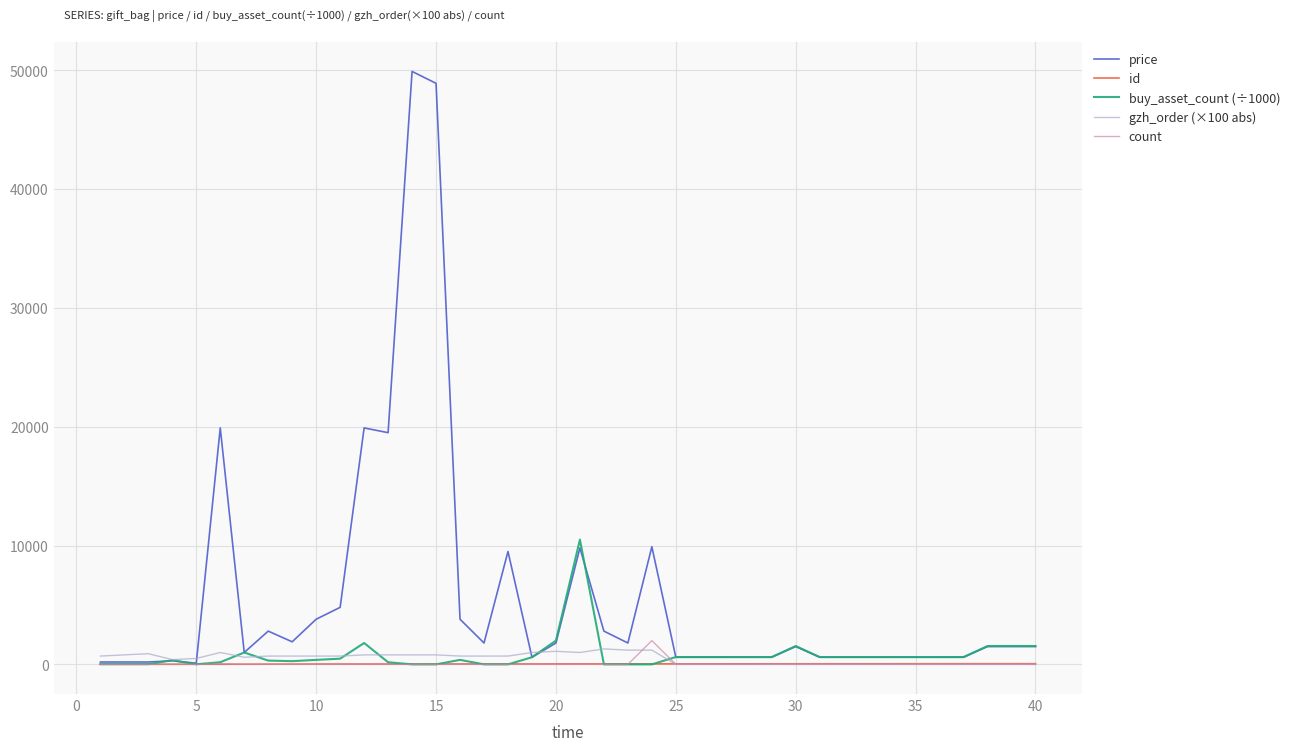

What is the highest value of the gzh_order (×100 abs) series?

1300.0